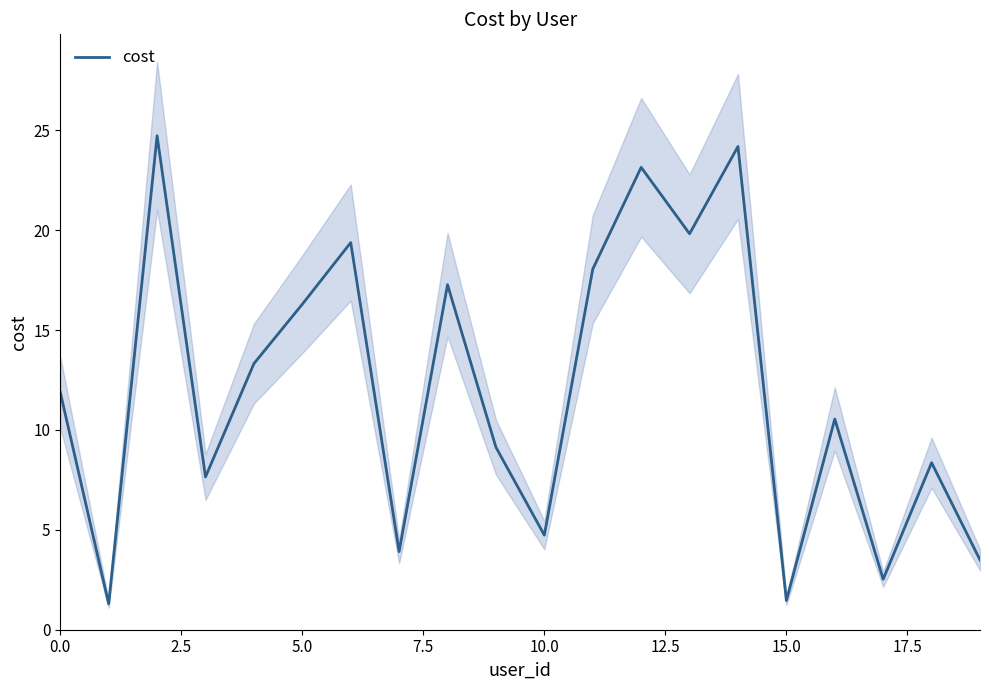

What is the maximum value for cost?

24.7